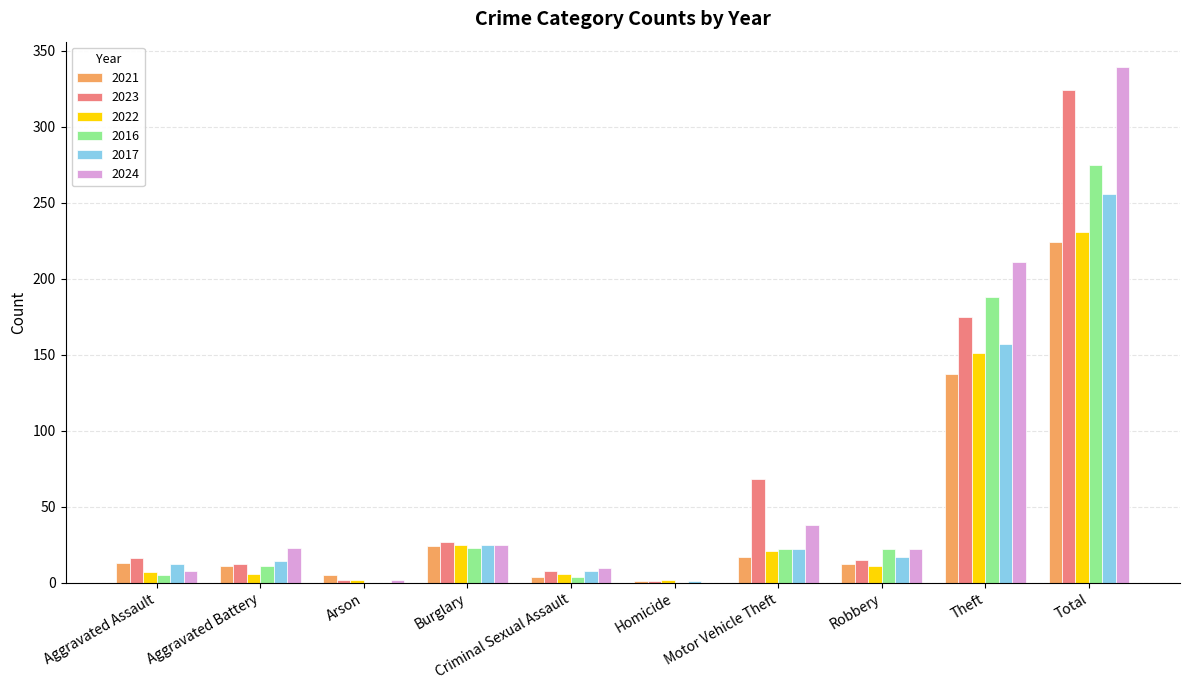

Is the value of 2022 at Theft greater than the value of 2016 at Robbery?

Yes